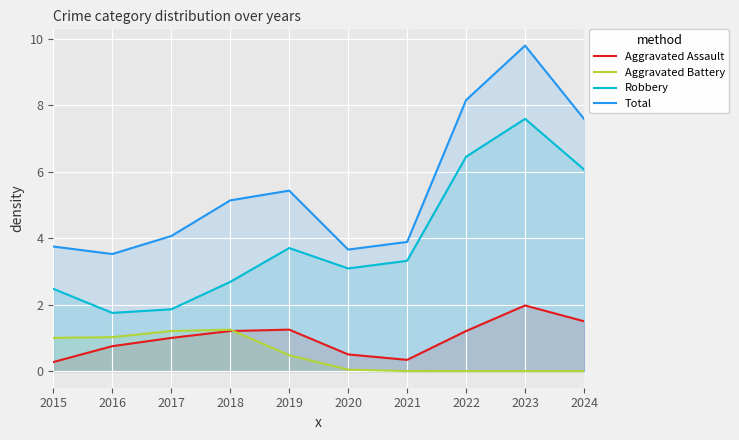

At which label does Total first exceed 5?

2018